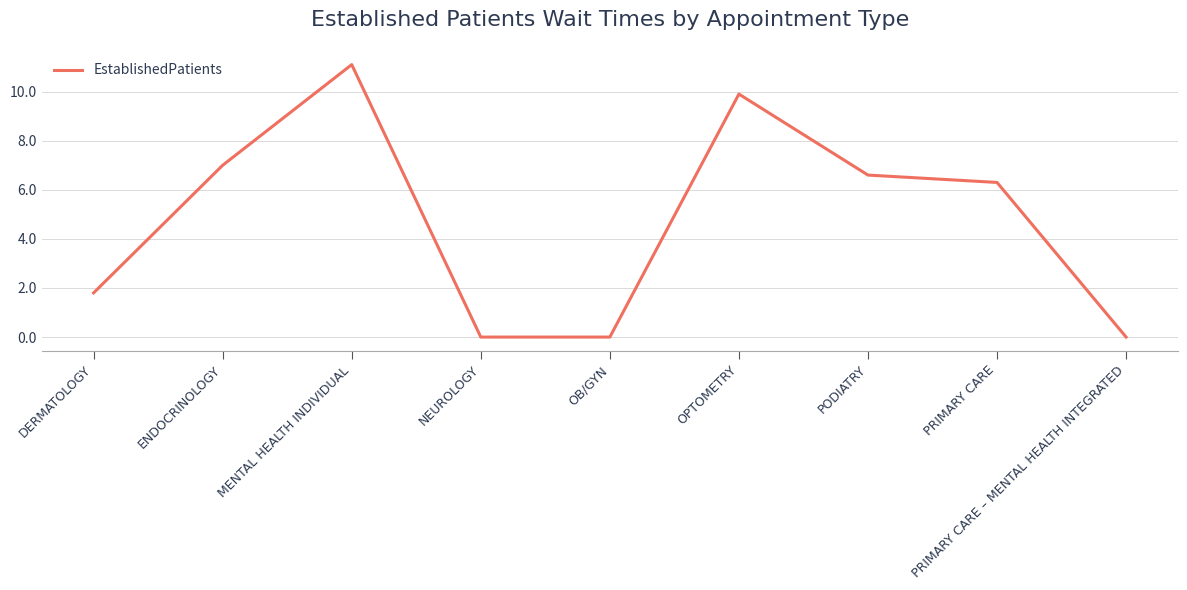

Does the chart display data point markers on the line(s)?

No